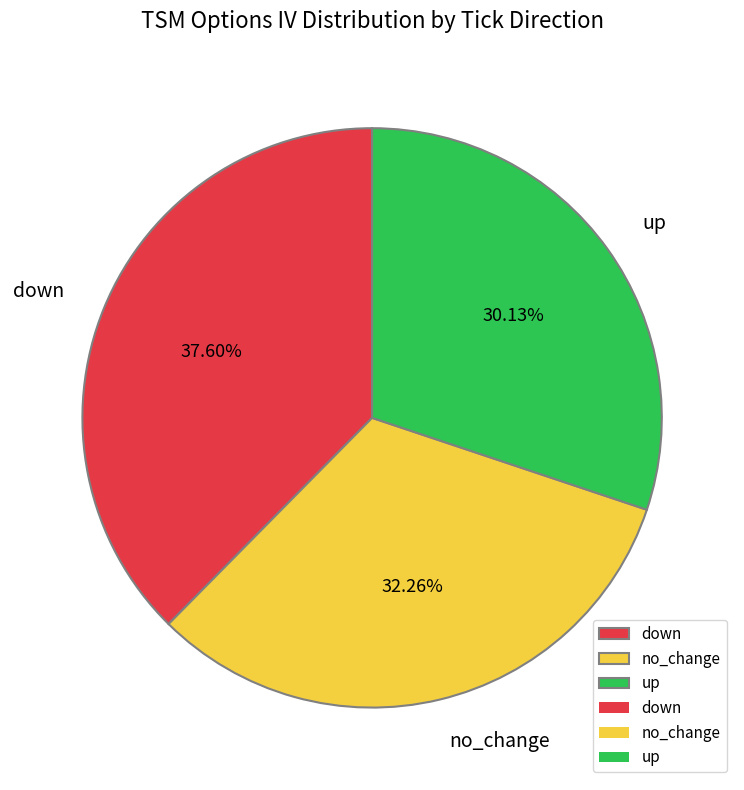

How many slices are in this pie chart?

3